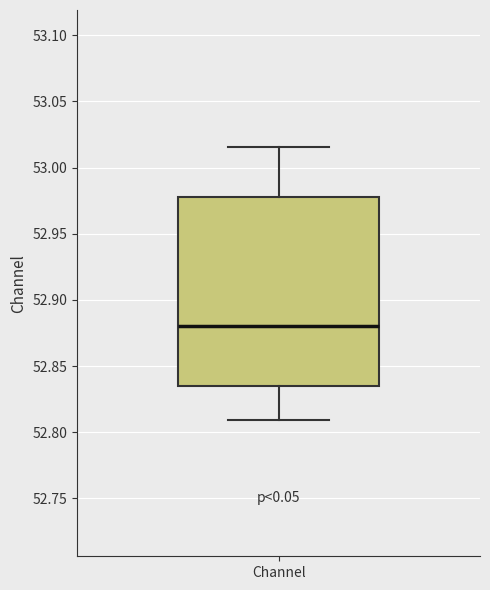

Read this box plot against the y-axis: the position of the median line, the range covered by the box, and the ends of both whiskers. The values are not printed on the chart, so give them approximately, as read against the axis.

median 52.880, box 52.835 to 52.980, whiskers 52.810 to 53.015